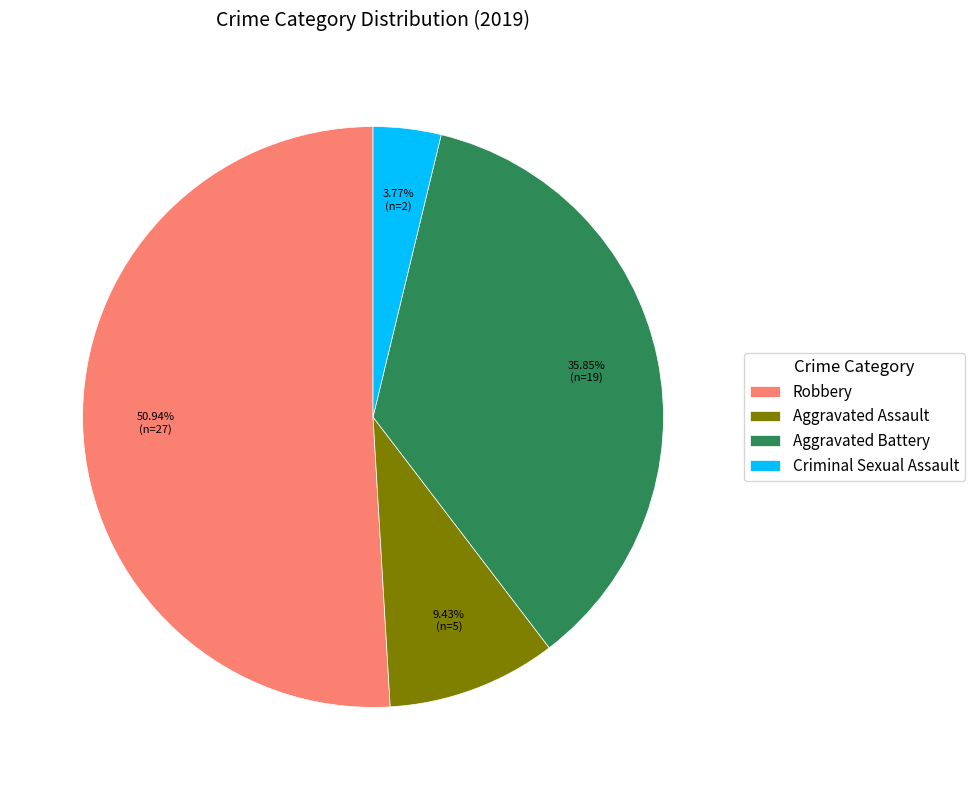

To the nearest percent, what is the average slice percentage?

25%